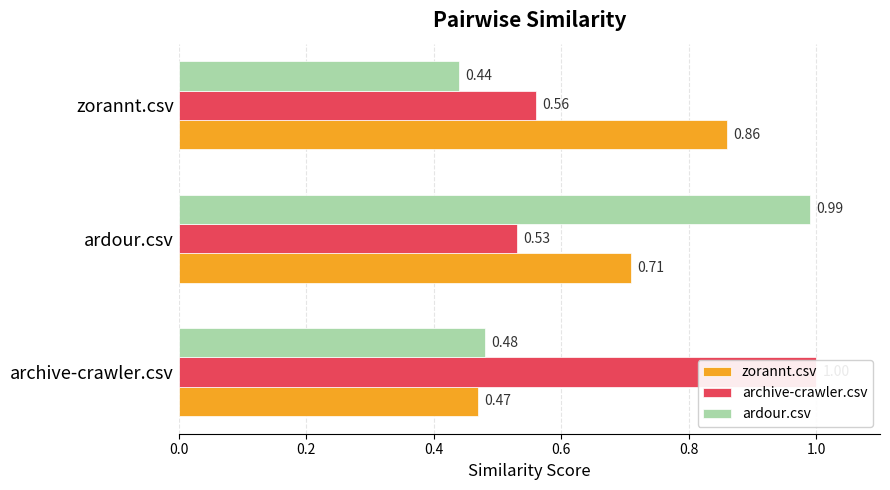

Count the number of data series in this chart.

3